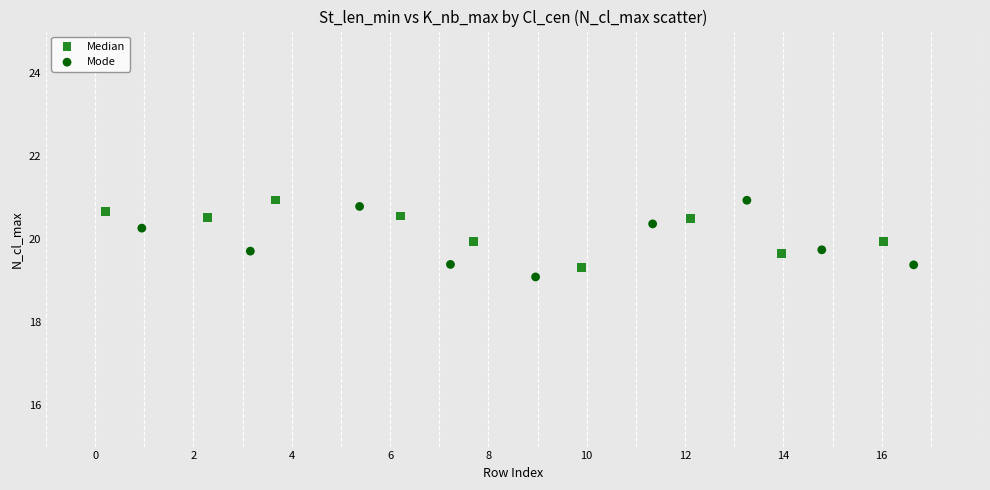

Which series has the widest spread of Y values?

Mode